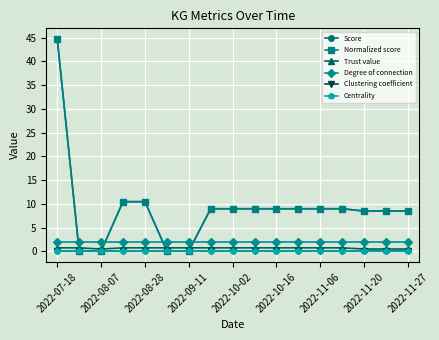

Does the chart have visible grid lines?

Yes